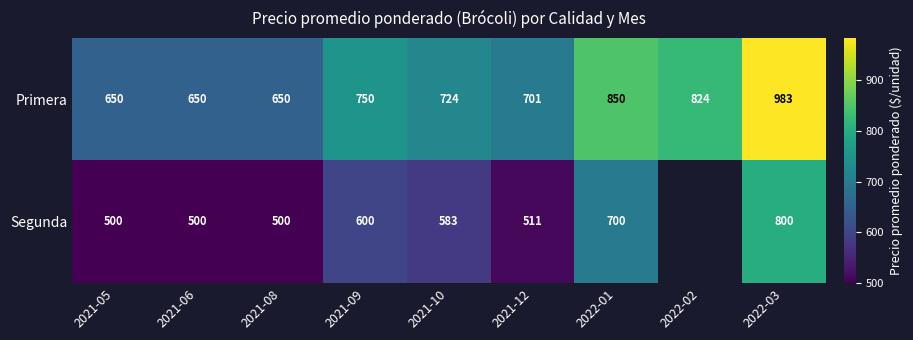

True or false: Segunda has a value of 800 at 2022-03.

True